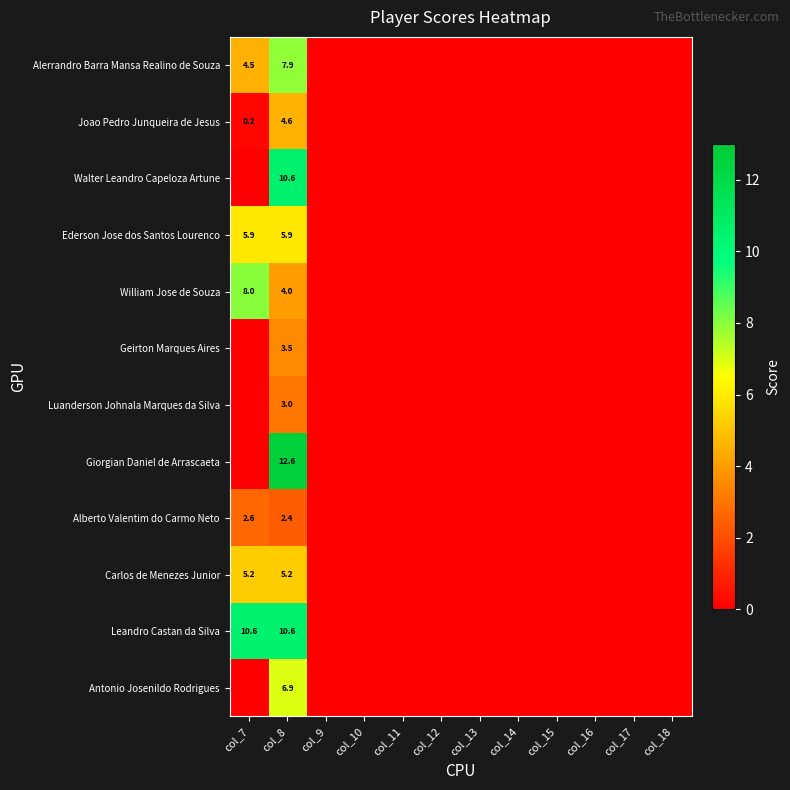

What is the total value across all series at col_8?

77.2